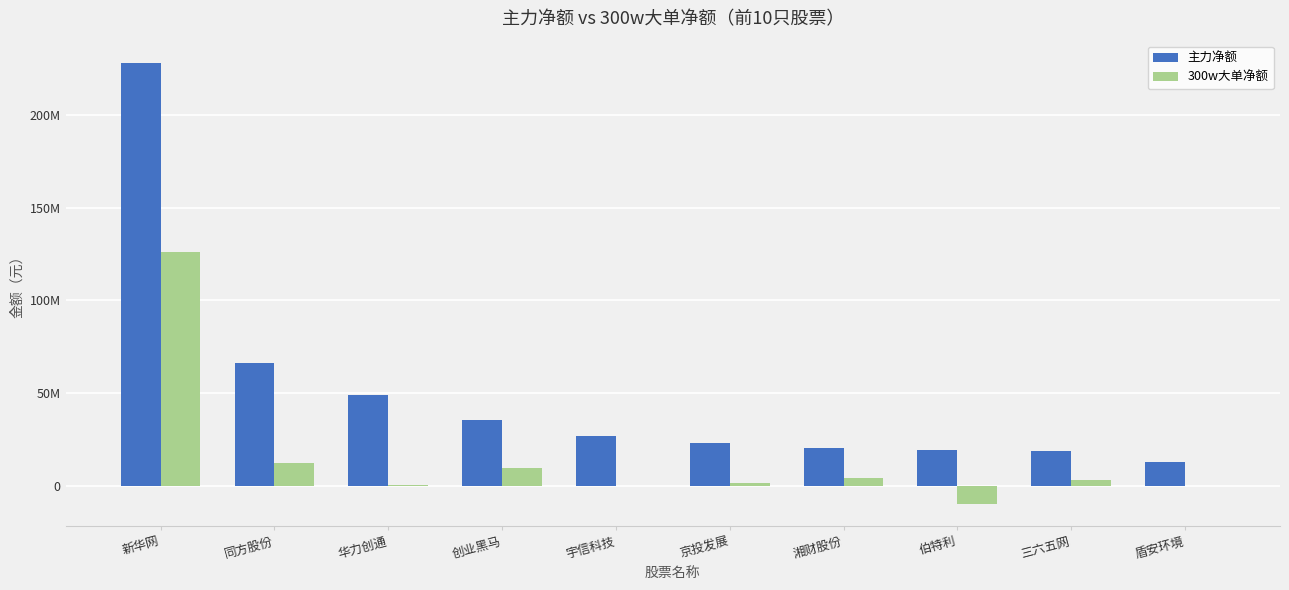

What is the spread (max minus min) of values at 创业黑马?

25817427